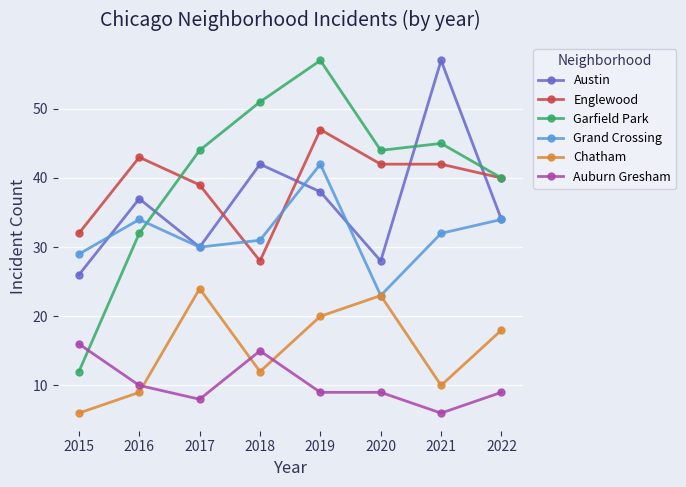

Where is Grand Crossing nearest to the value 32?

2021